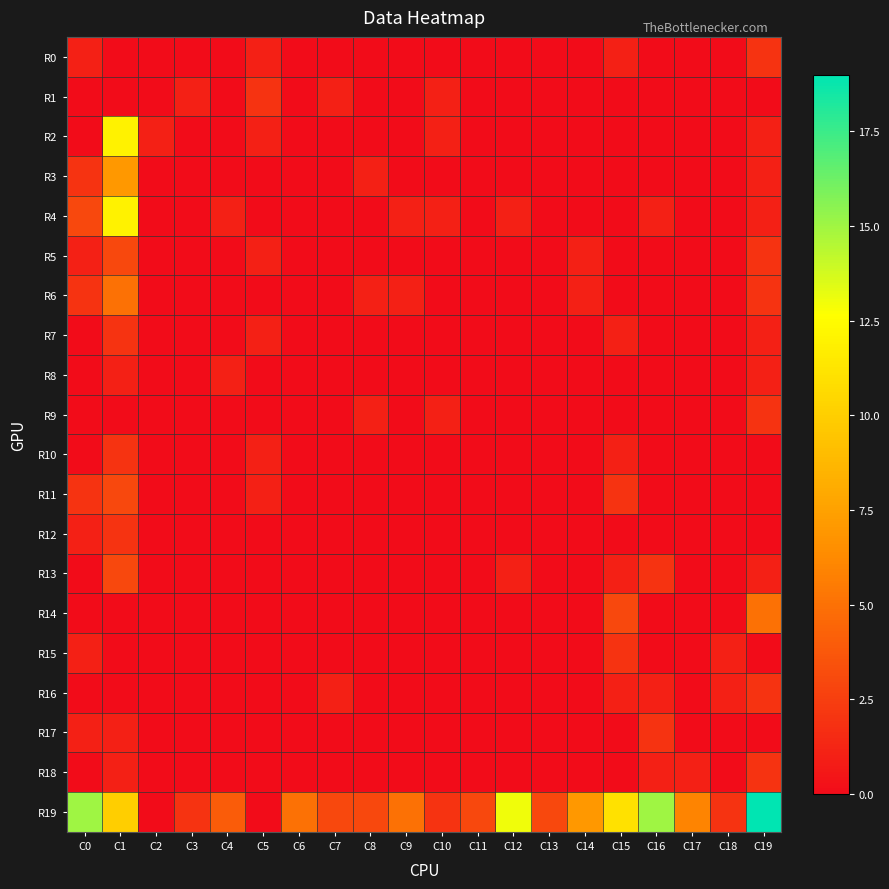

Which series has the largest total across all categories?

R19